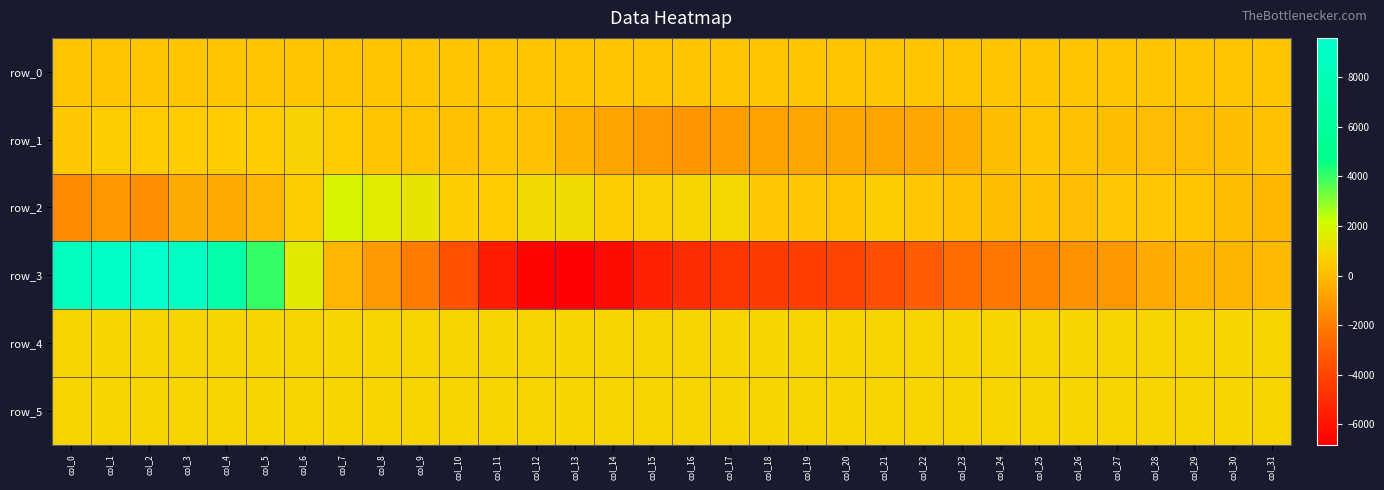

How many values in the row_5 series exceed 830?

10